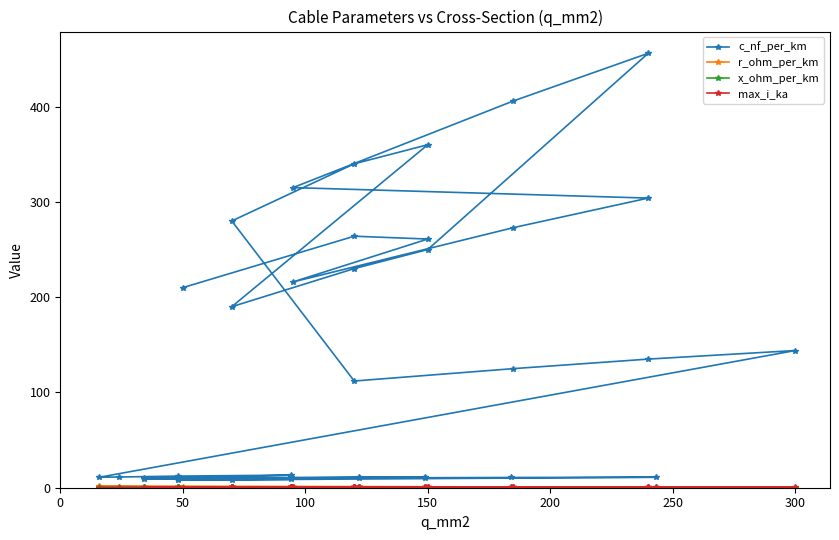

The value of x_ohm_per_km at 150 is 0.1. True or false?

True